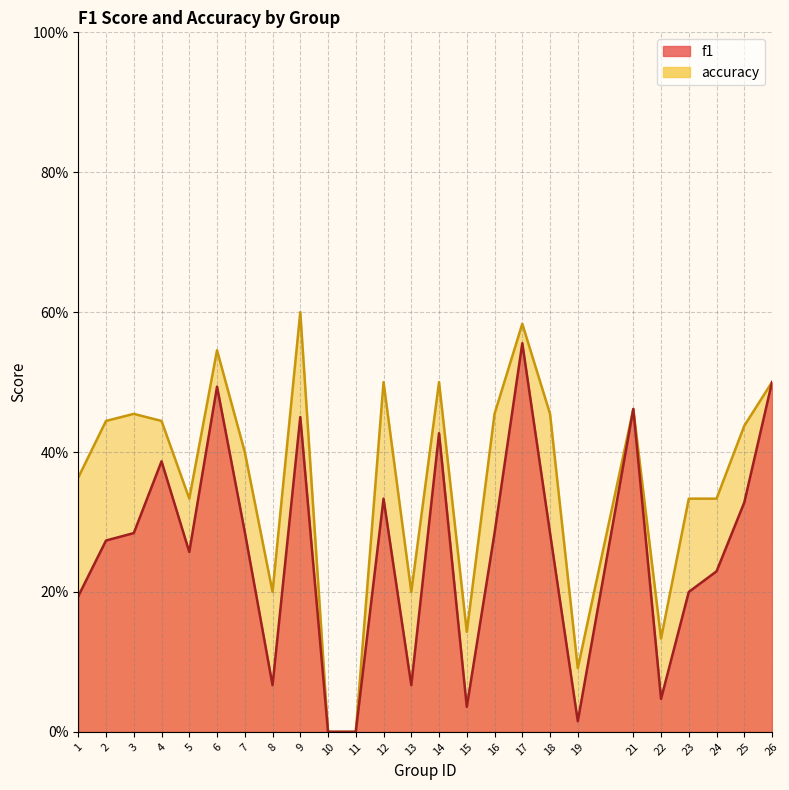

What is the value of the accuracy point at the 4th from the left?

0.4